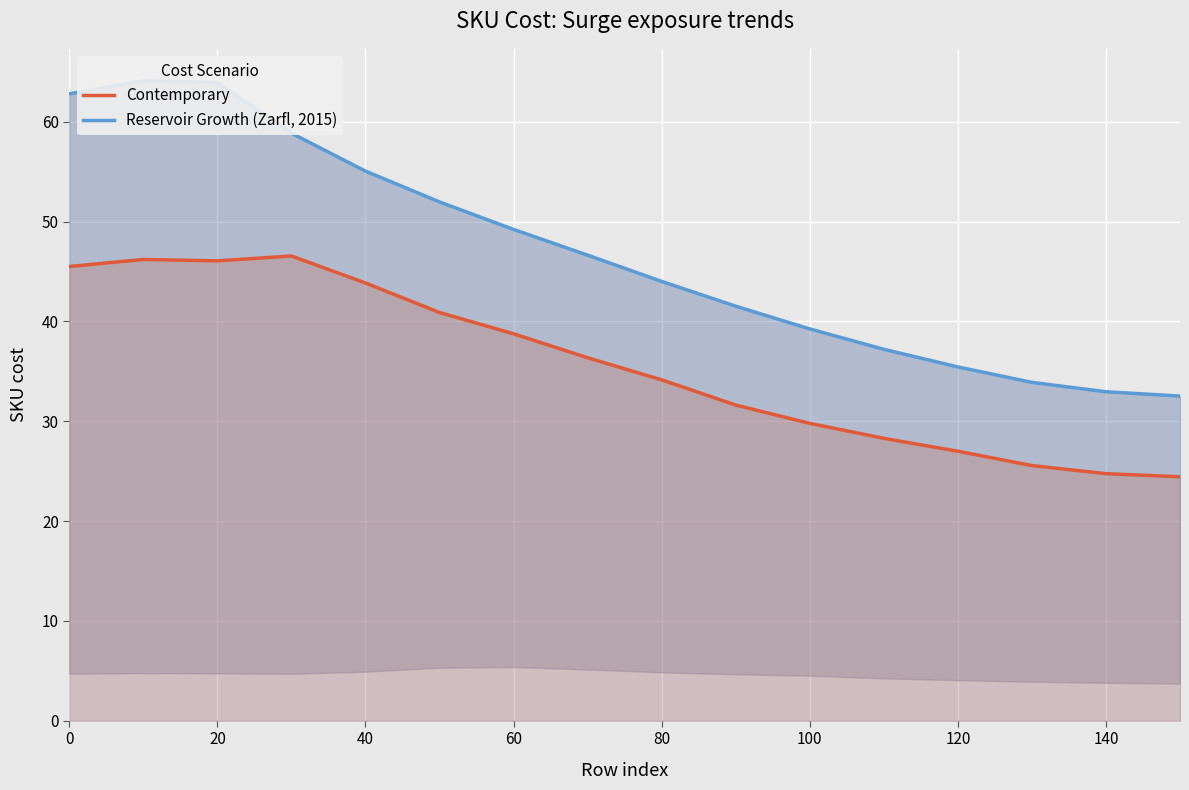

How many categories are shown in the chart?

16